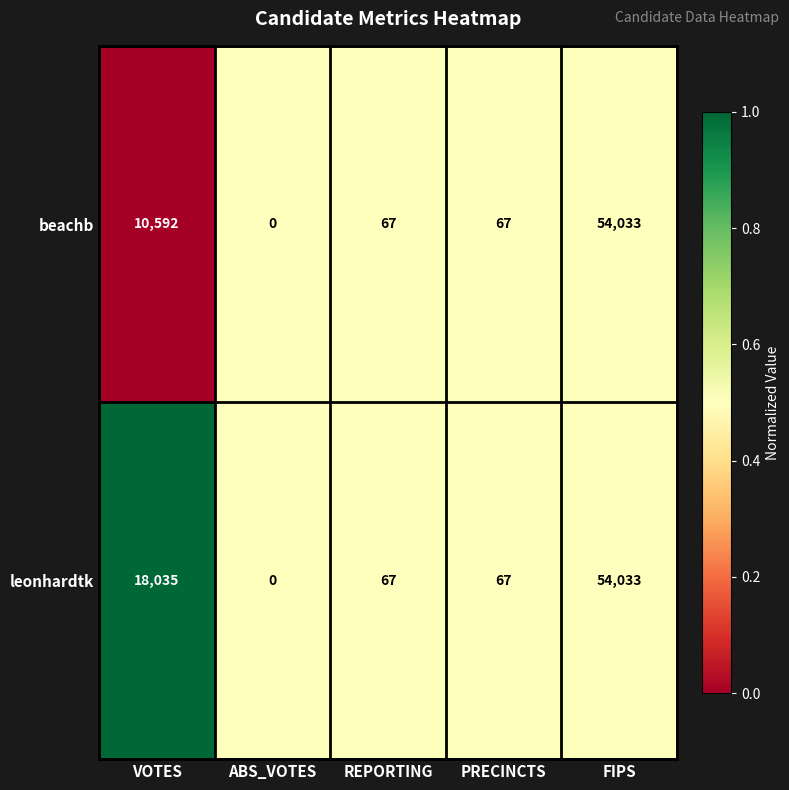

What is the total value across all series at FIPS?

108066